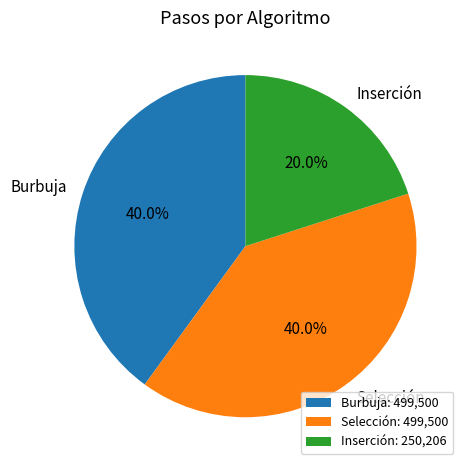

How many segments does this pie chart have?

3